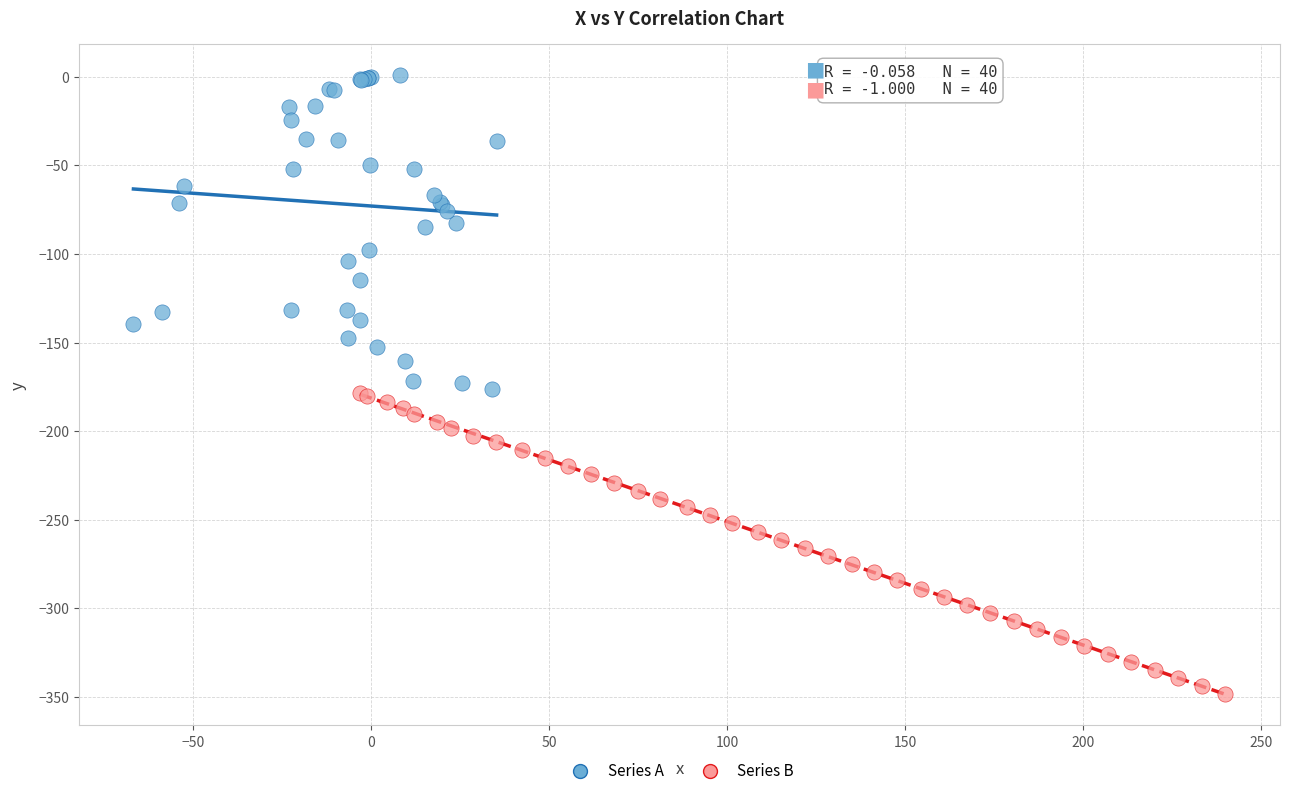

Which series contains the lowest Y value?

Series B